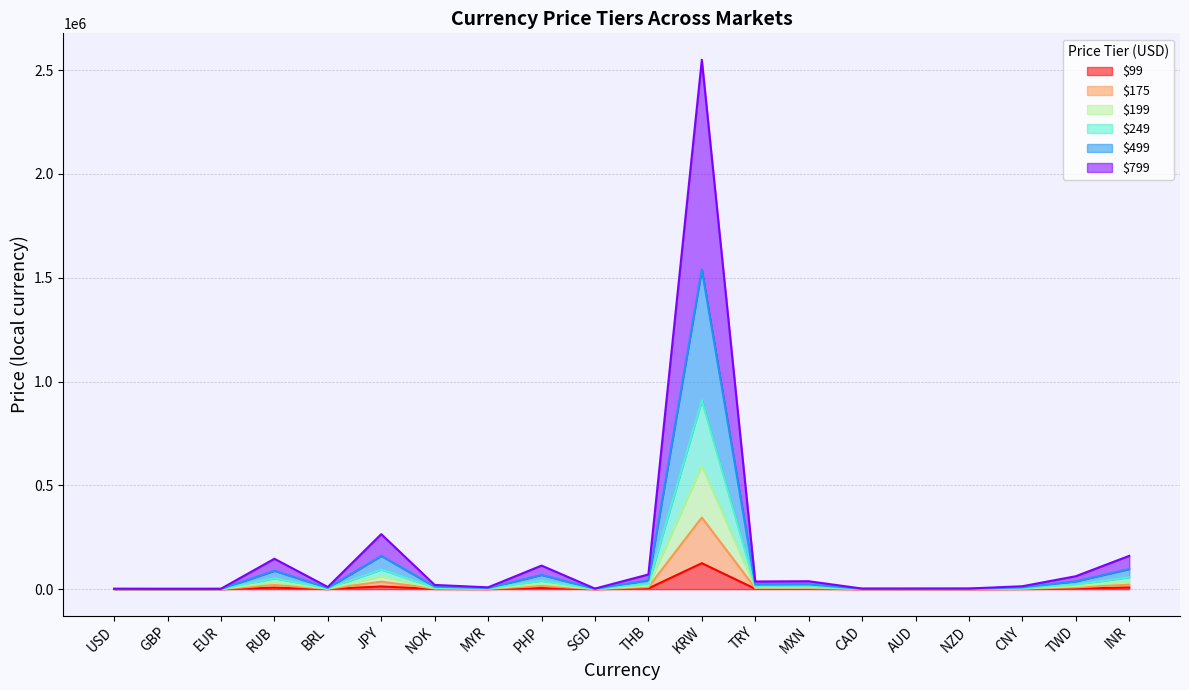

How many lines are shown in the chart?

6